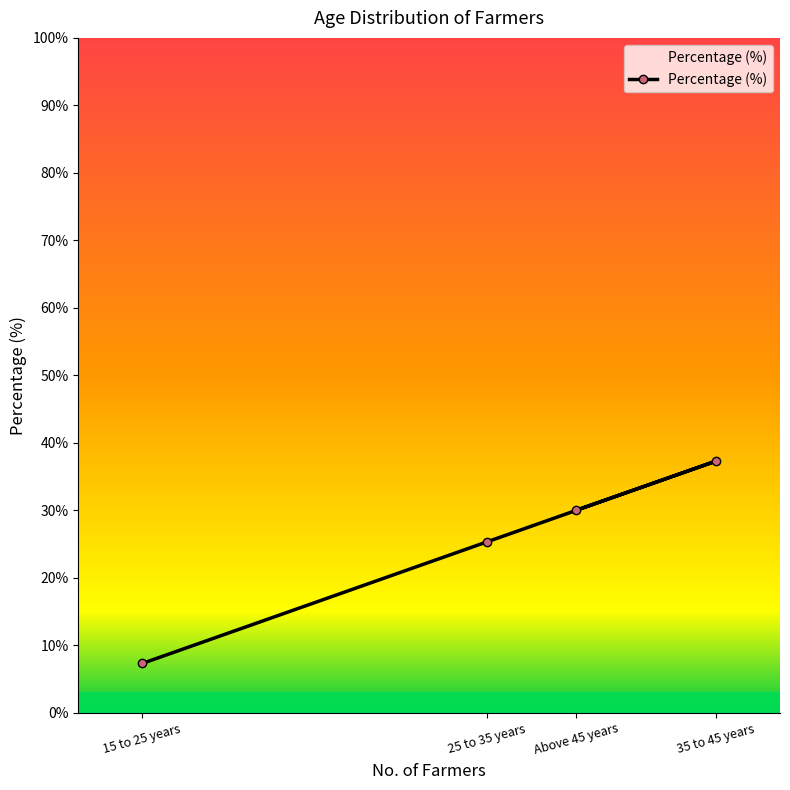

Rank the categories by value from lowest to highest.

15 to 25 years, 25 to 35 years, Above 45 years, 35 to 45 years